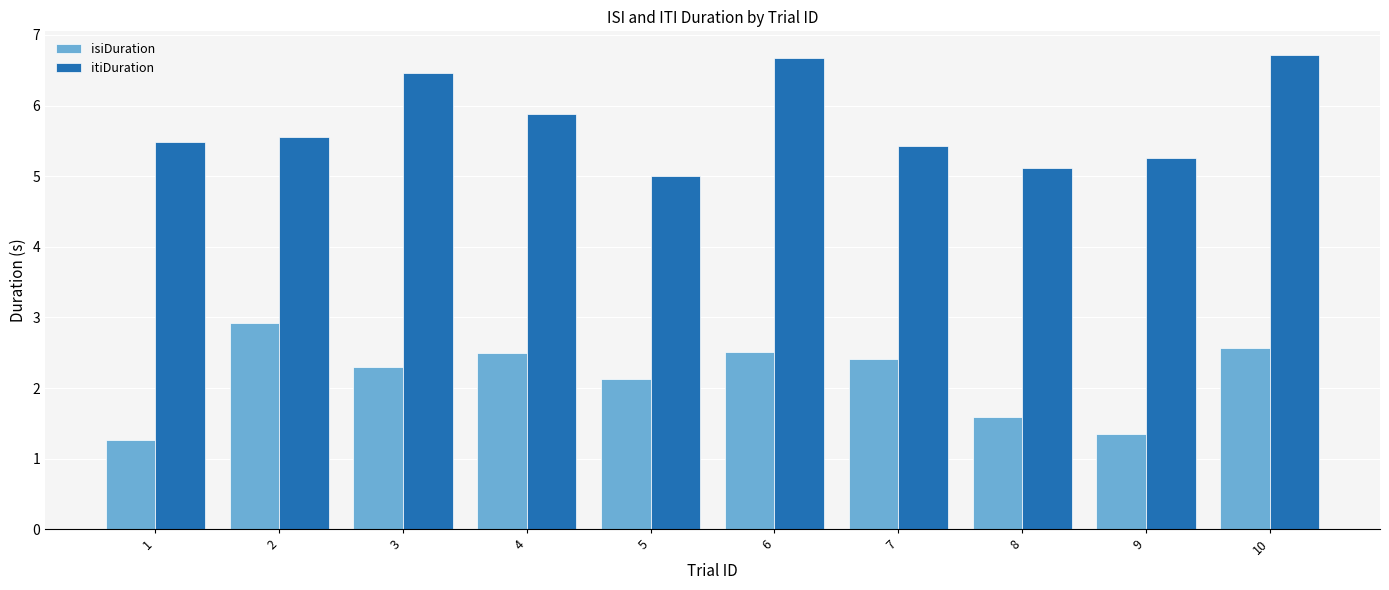

Read the itiDuration value at 2.

5.5